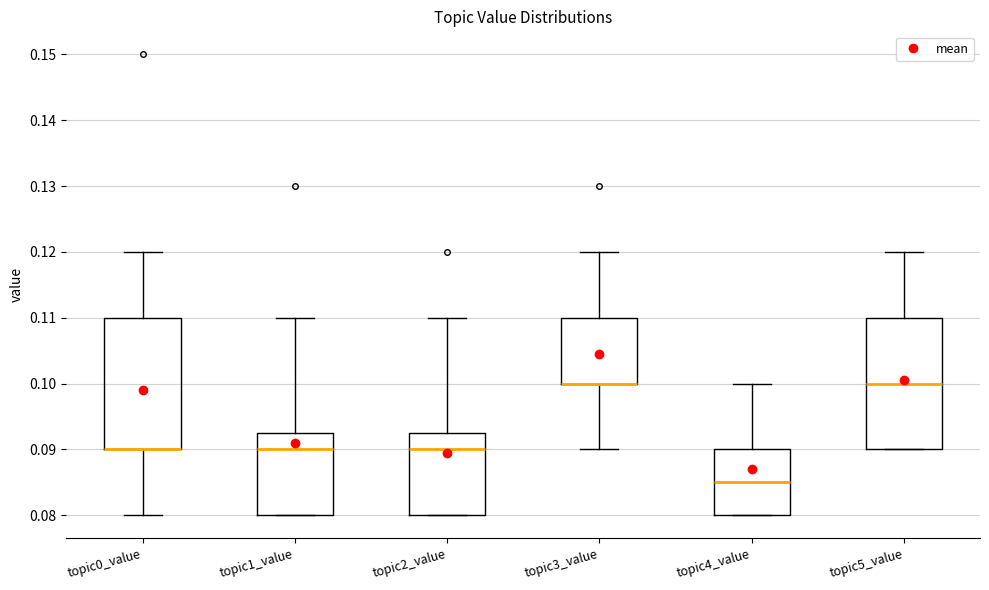

Reading left to right, read every box against the y-axis: the position of its median line, the range the box covers, and the ends of its whiskers. The values are not printed on the chart, so give them approximately, as read against the axis.

topic0_value: median 0.090 (drawn on the box's lower edge), box 0.090 to 0.110, whiskers 0.080 to 0.120
topic1_value: median 0.090, box 0.080 to 0.093, whiskers 0.080 to 0.110
topic2_value: median 0.090, box 0.080 to 0.093, whiskers 0.080 to 0.110
topic3_value: median 0.100 (drawn on the box's lower edge), box 0.100 to 0.110, whiskers 0.090 to 0.120
topic4_value: median 0.085, box 0.080 to 0.090, whiskers 0.080 to 0.100
topic5_value: median 0.100, box 0.090 to 0.110, whiskers 0.090 to 0.120